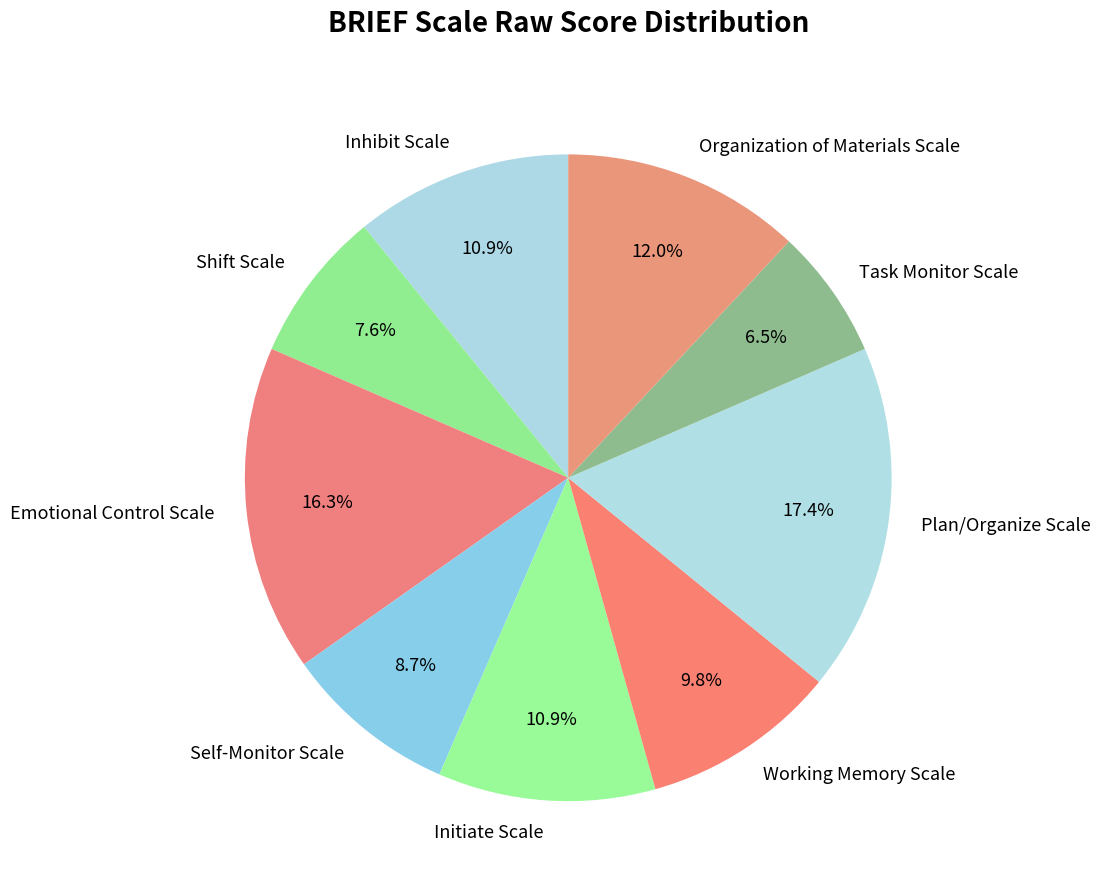

What is the smallest slice in the pie chart?

Task Monitor Scale